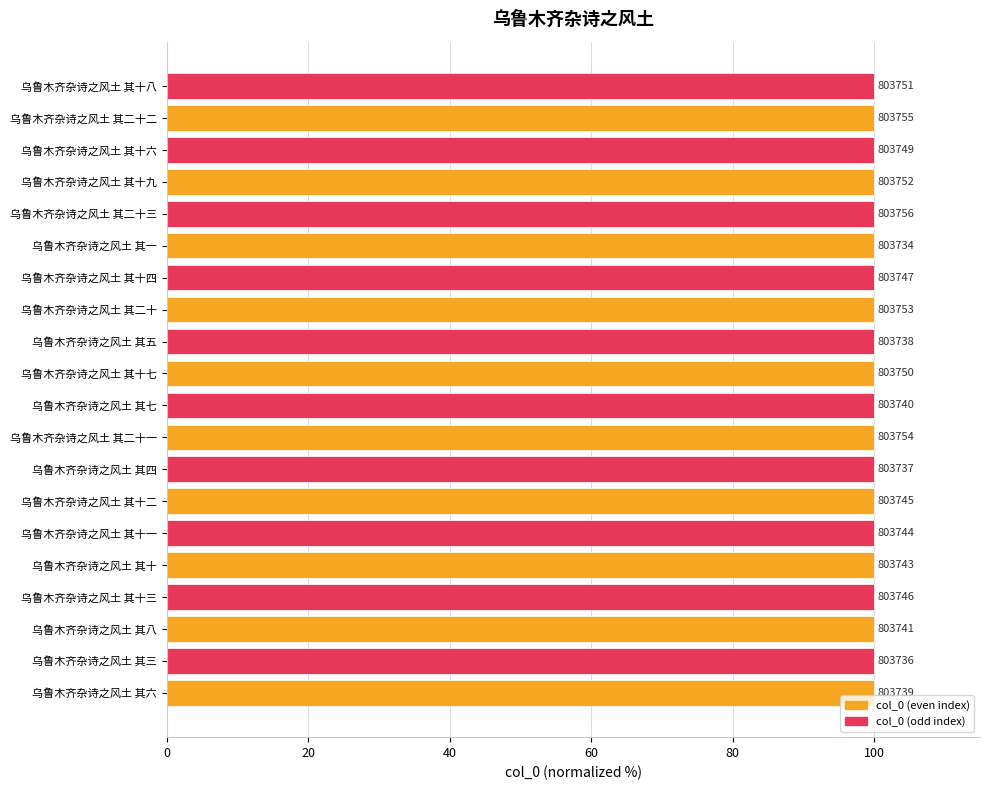

How many bars are there in total?

20